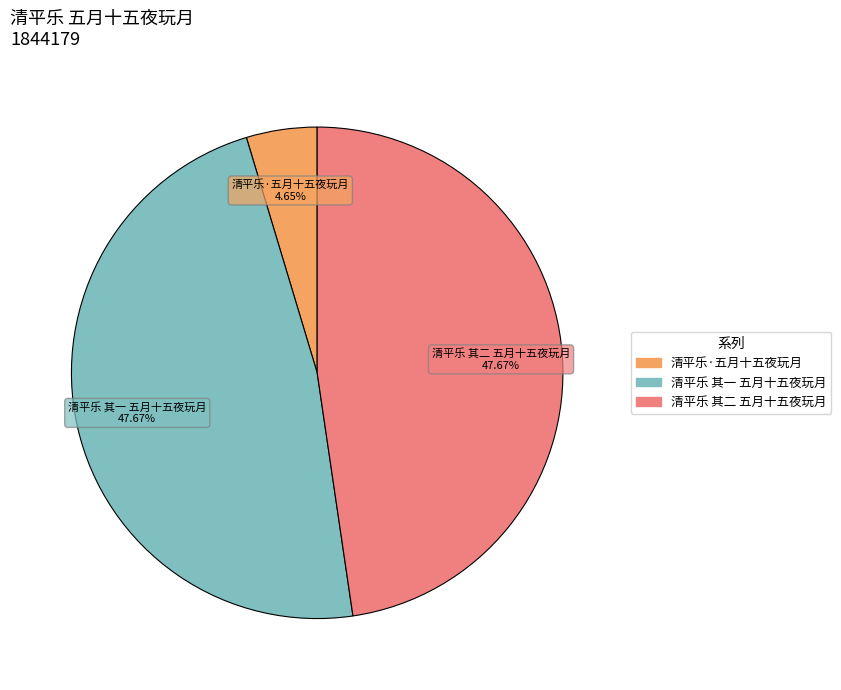

How many slices are in this pie chart?

3